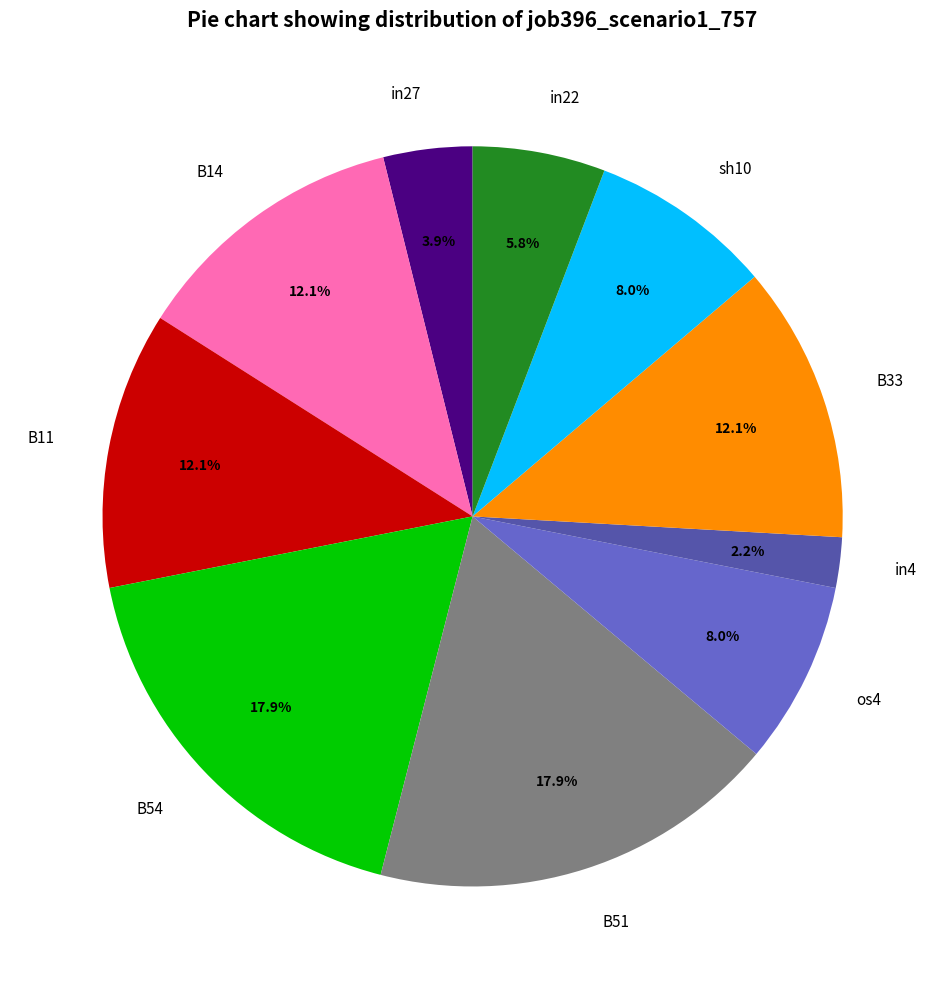

To the nearest percent, what percentage of the pie is os4?

8%